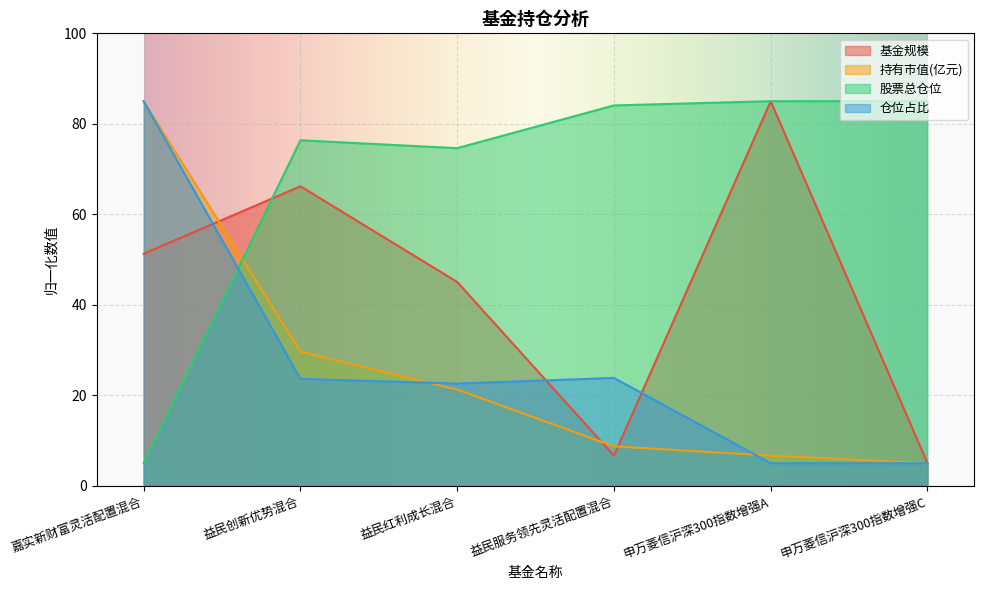

Which category has the highest value in the 股票总仓位 series?

申万菱信沪深300指数增强A